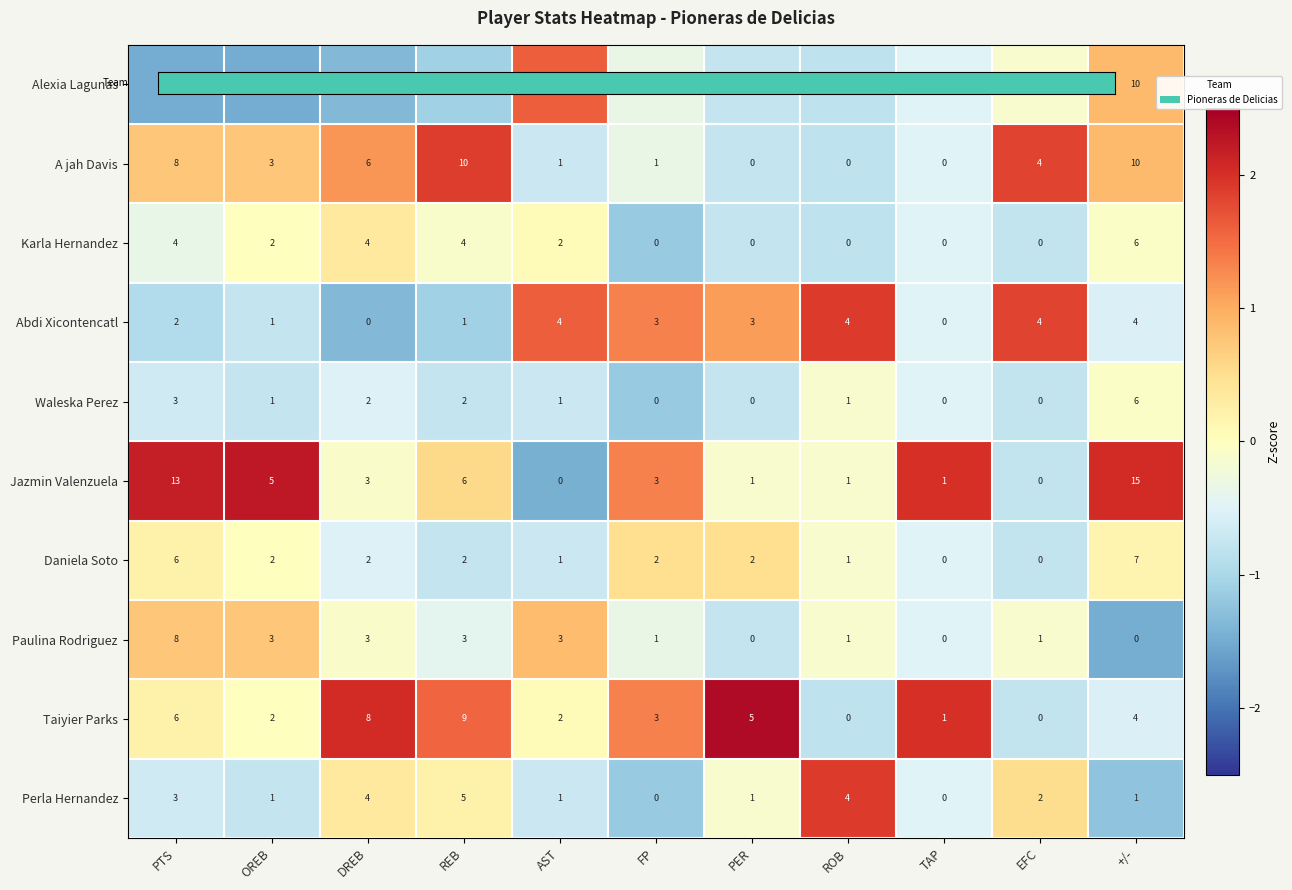

How many data points in Abdi Xicontencatl are less than 3?

5